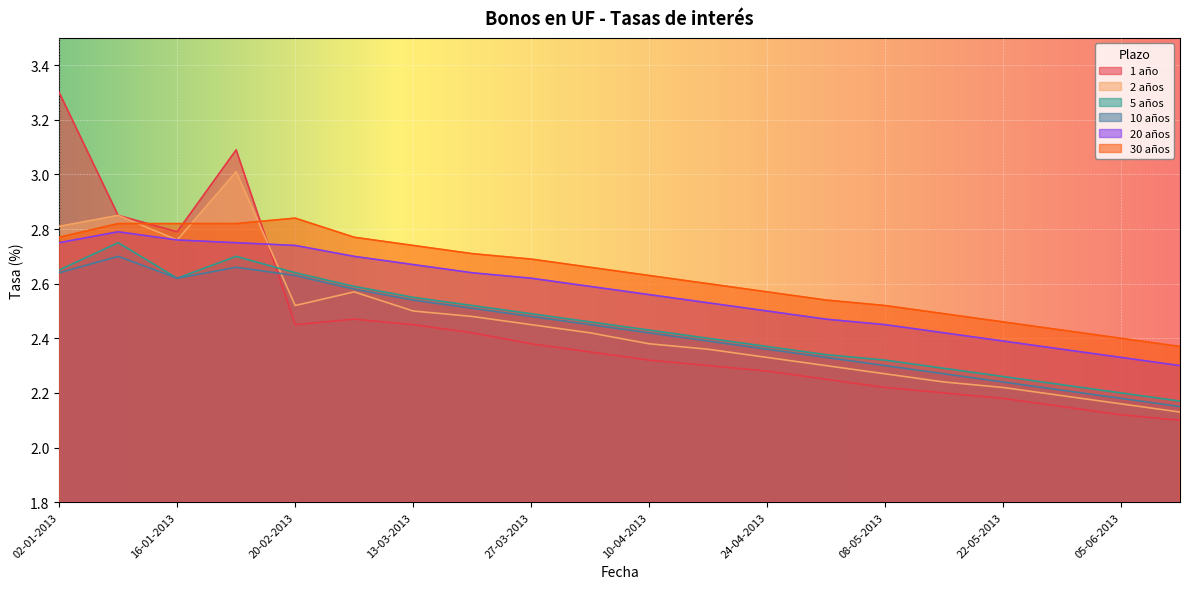

Read the 2 años value at 29-05-2013.

2.2